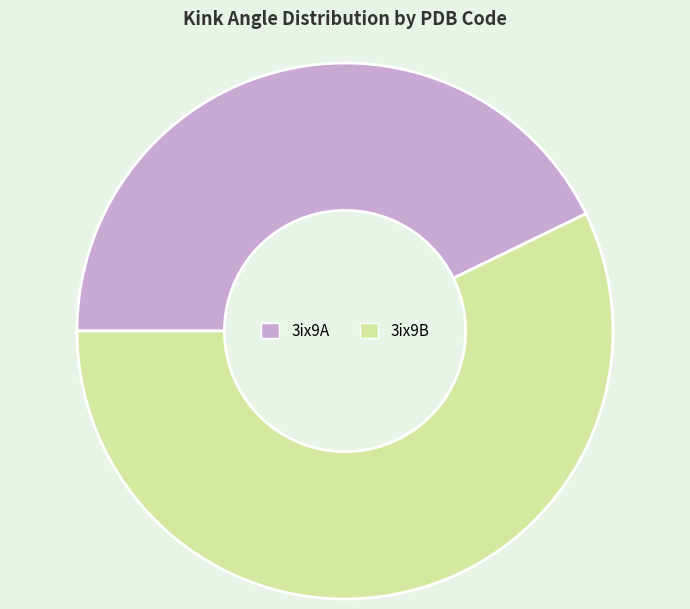

Which has a higher value, 3ix9B or 3ix9A?

3ix9B